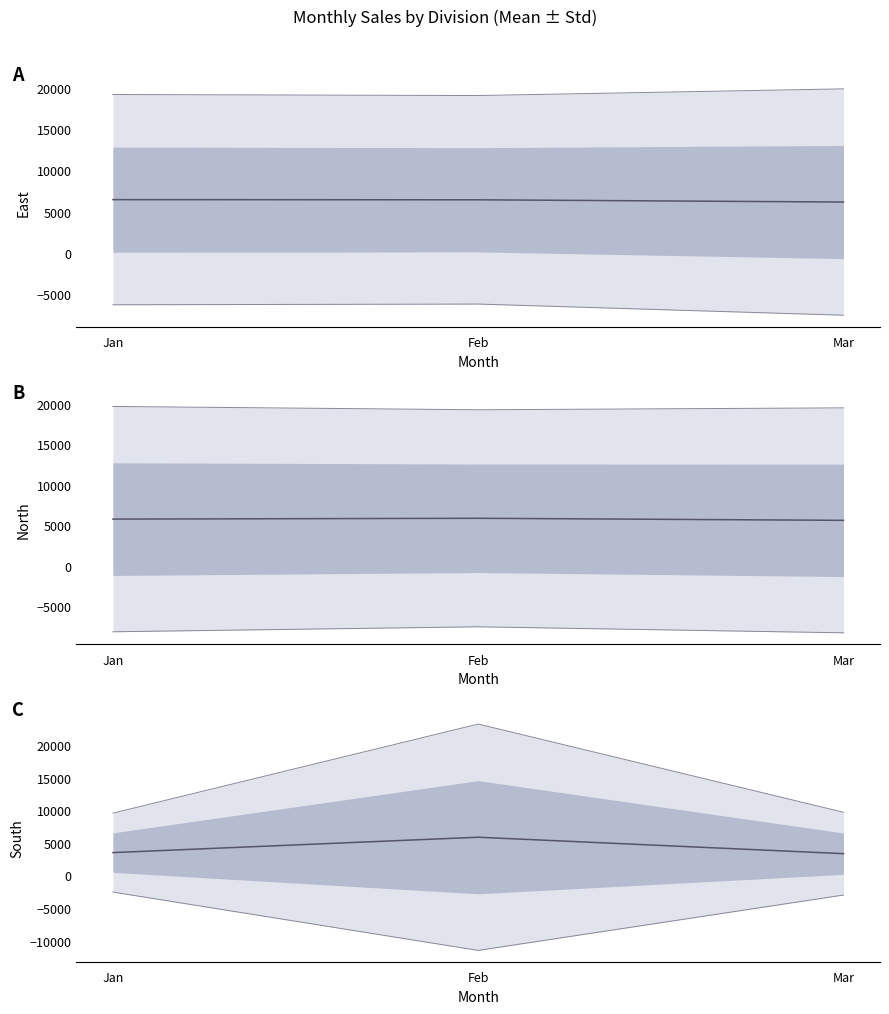

At which label does South mean reach its peak?

Feb